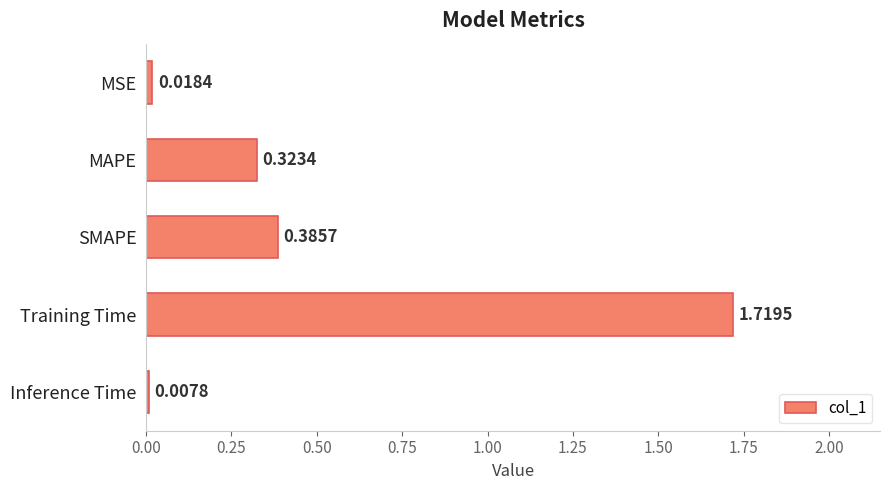

What is the label of the 3rd bar from the top?

SMAPE